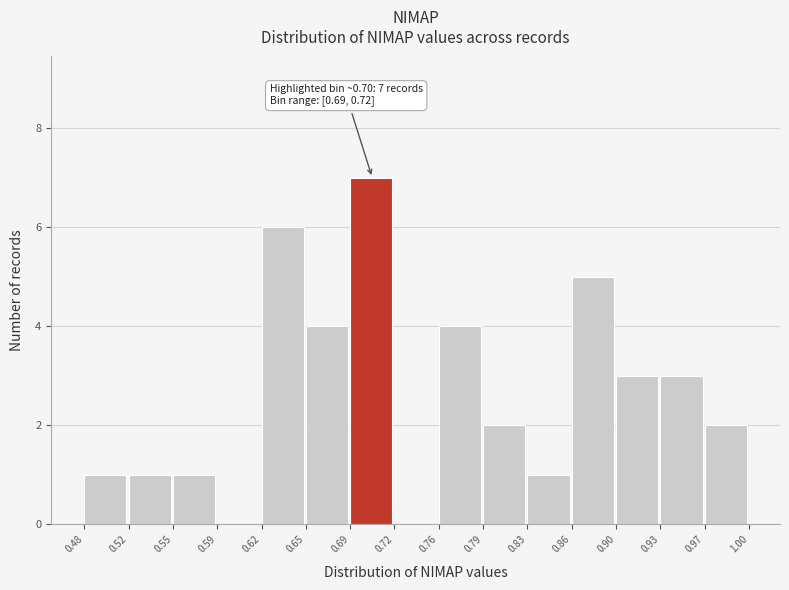

Over which range of the x-axis is the bar tallest?

0.69 to 0.72